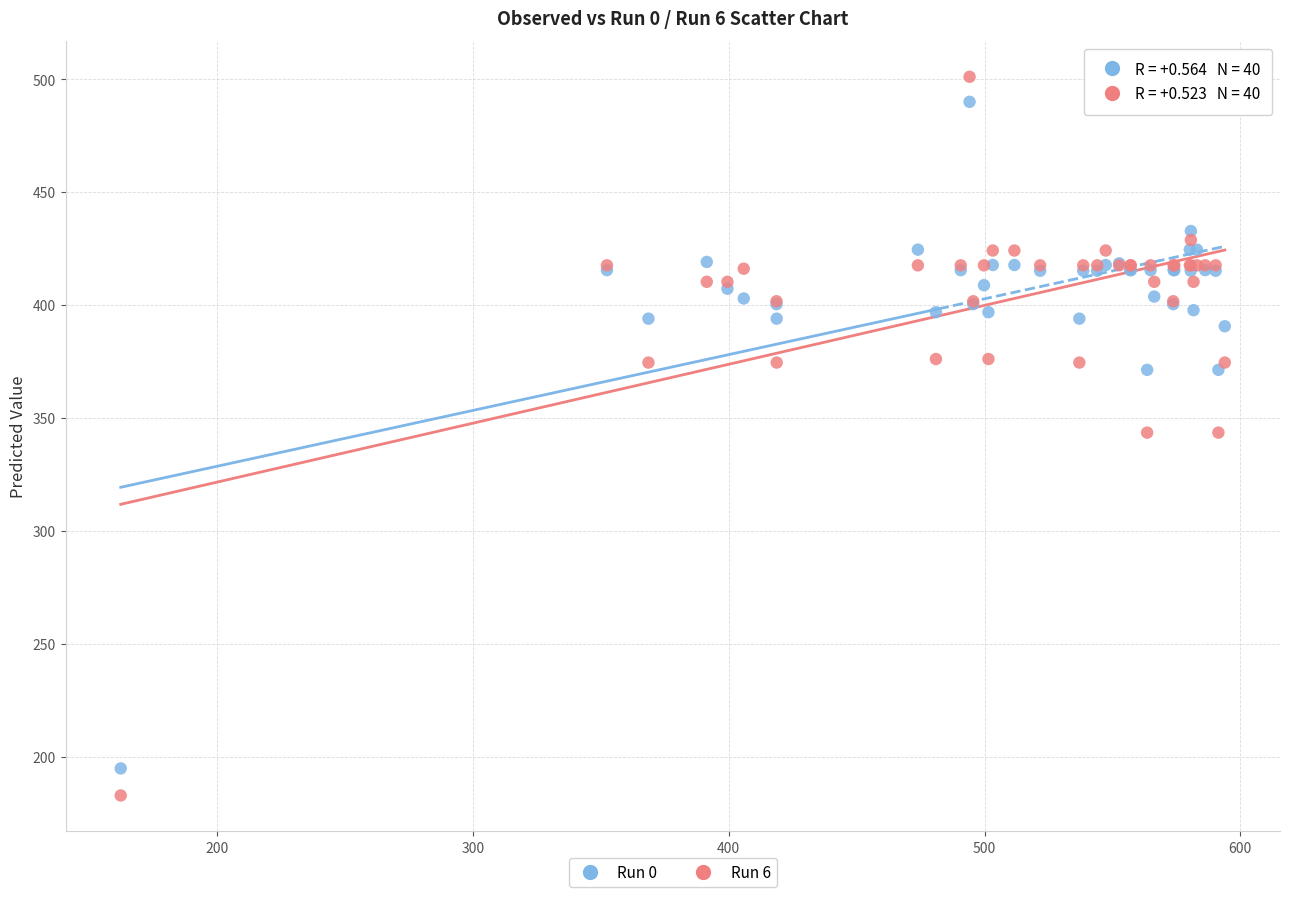

Which series contains the highest Y value?

Run 6